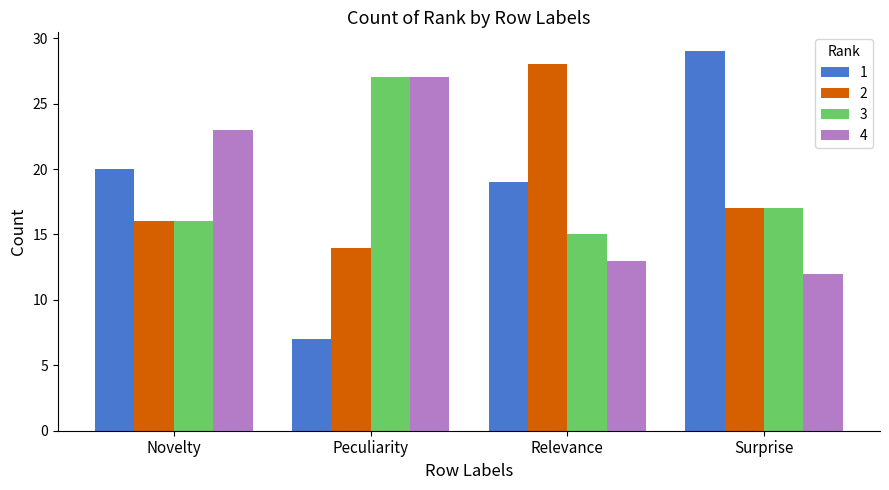

How many categories are shown in the chart?

4